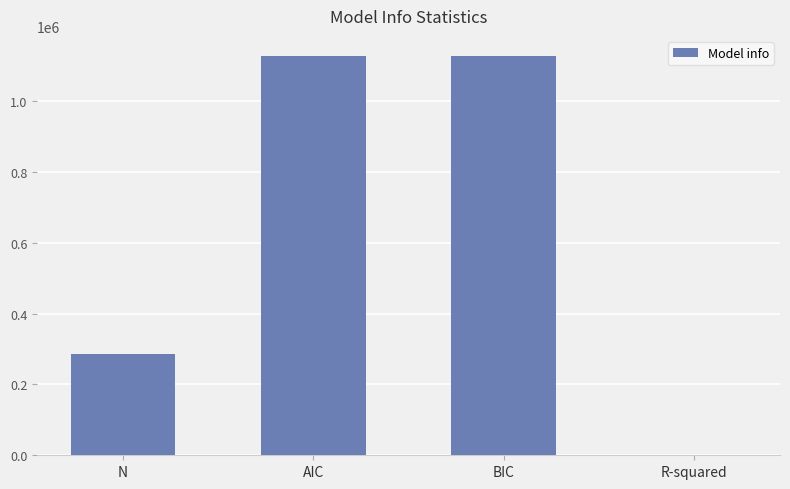

The chart shows a value of 108278.0 at N. True or false?

False